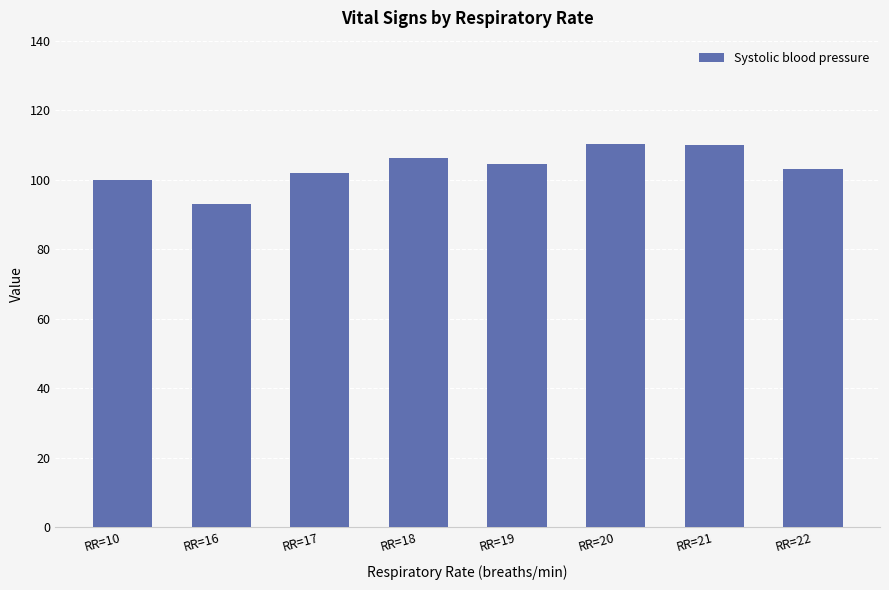

What is the value of the 4th bar from the left?

106.3